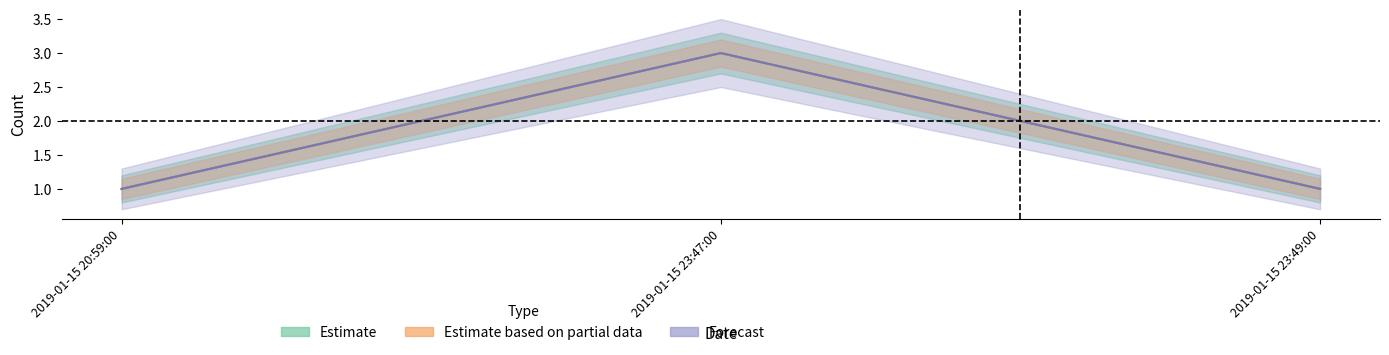

What is the label of the 2nd point from the left?

2019-01-15 23:47:00